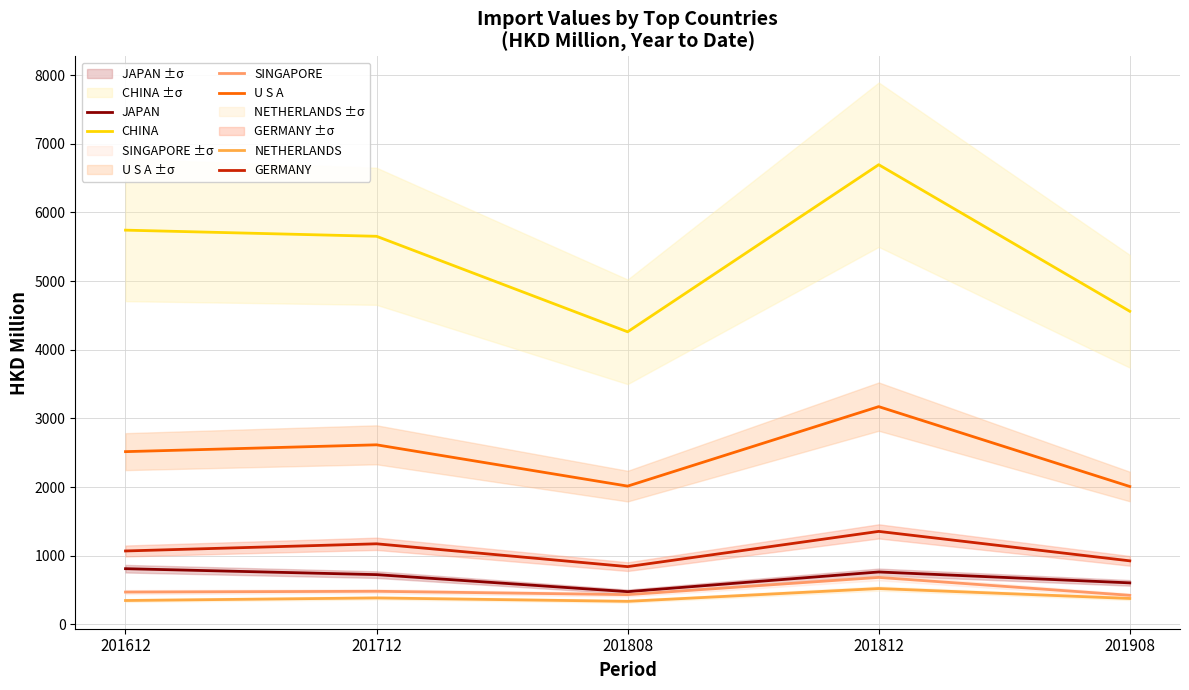

Read the GERMANY value at 201612.

1068.1